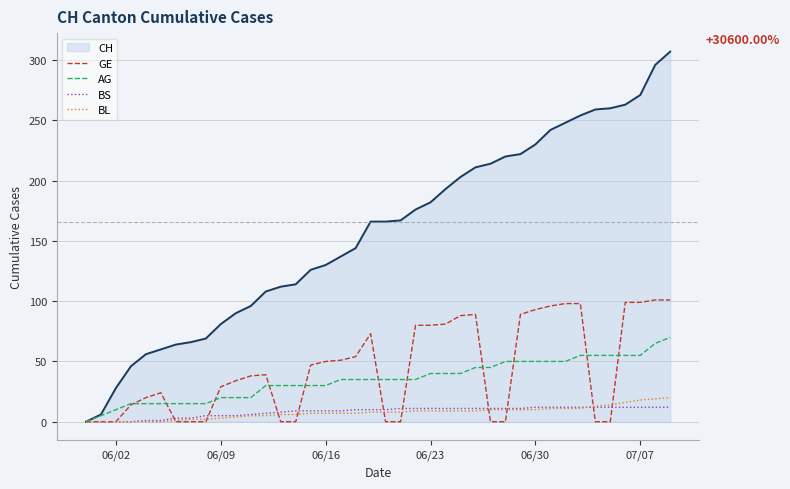

Which series has the widest spread of values?

CH